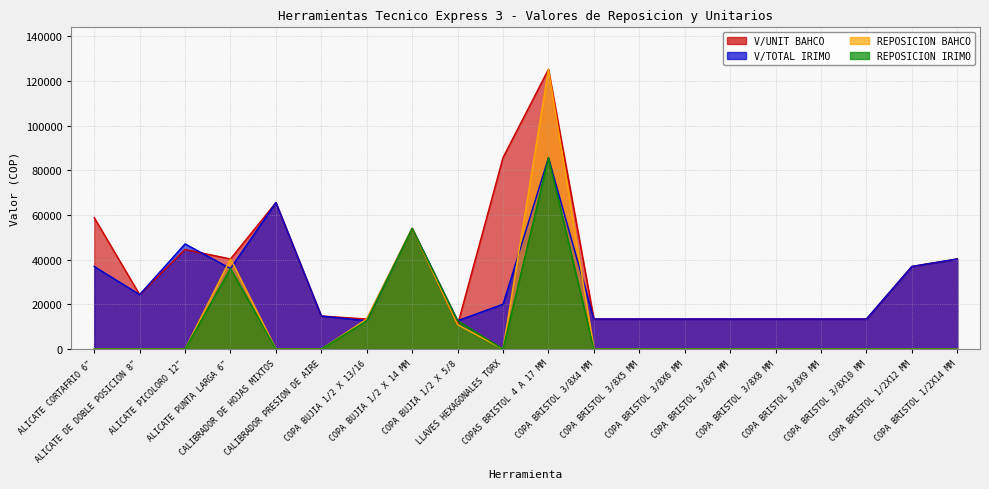

What is the value of the REPOSICION IRIMO point at the 7th from the left?

12689.1